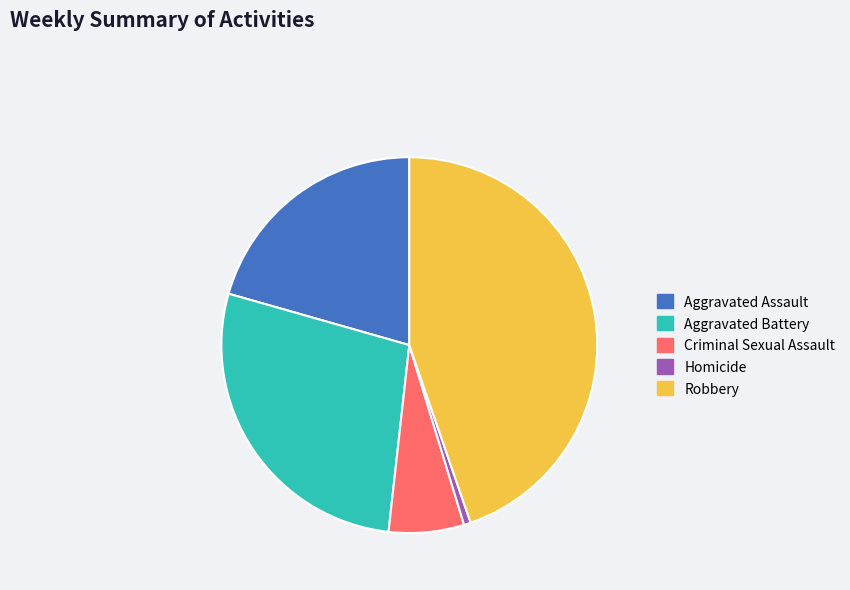

True or false: Criminal Sexual Assault accounts for 6% of the total.

True